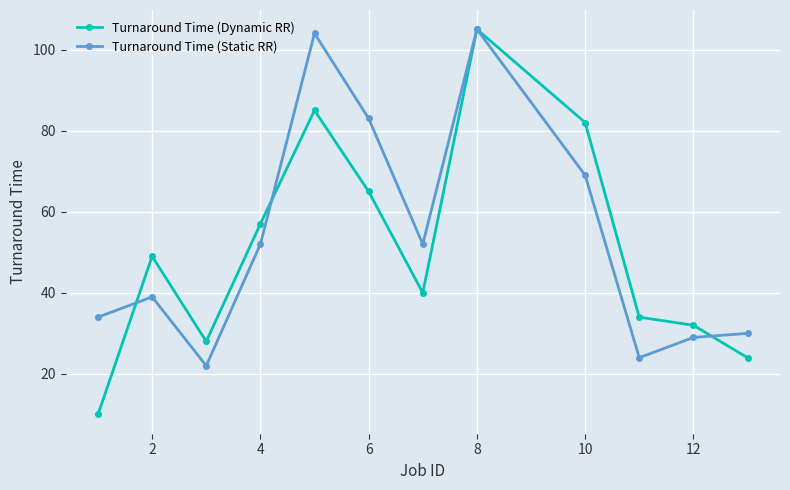

Which series has the largest range (max minus min)?

Turnaround Time (Dynamic RR)